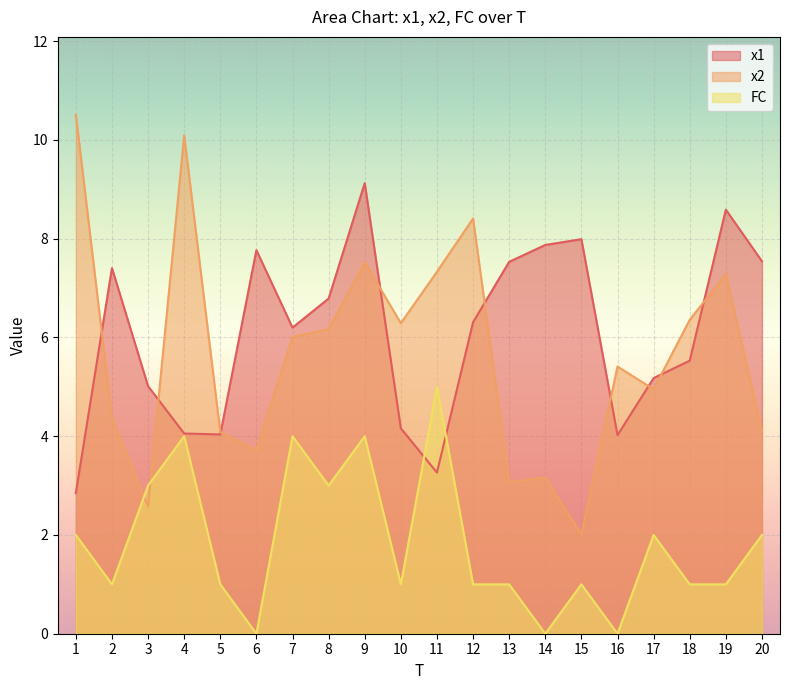

Which has a higher value, 5 or 15?

15